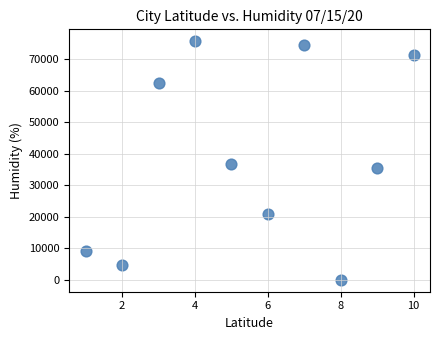

What Y value in the scatter plot is closest to 37890?

36810